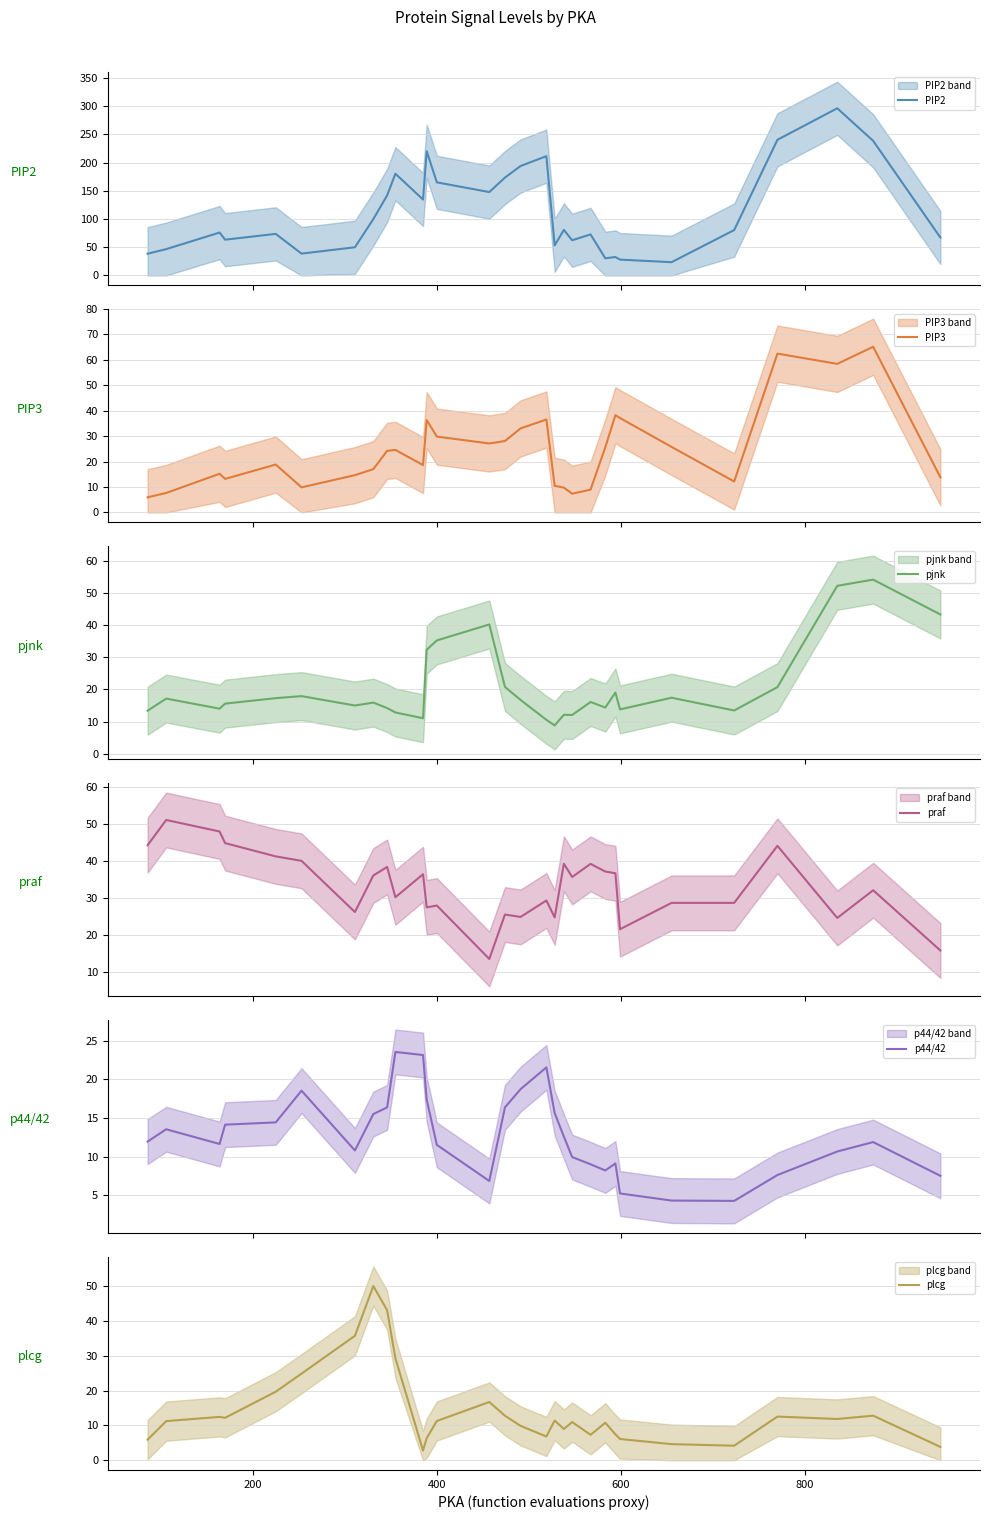

At which label does pjnk first exceed 16?

200